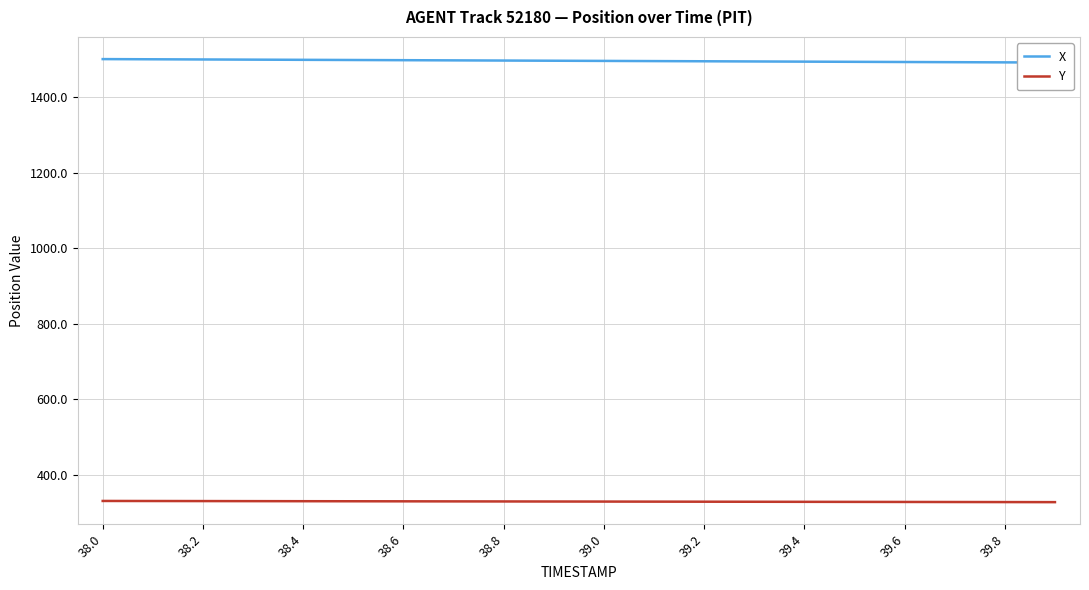

Where does the Y series first go above 328?

38.0